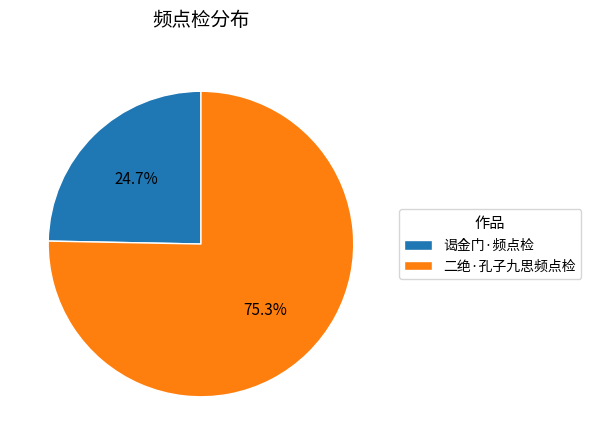

How many segments does this pie chart have?

2